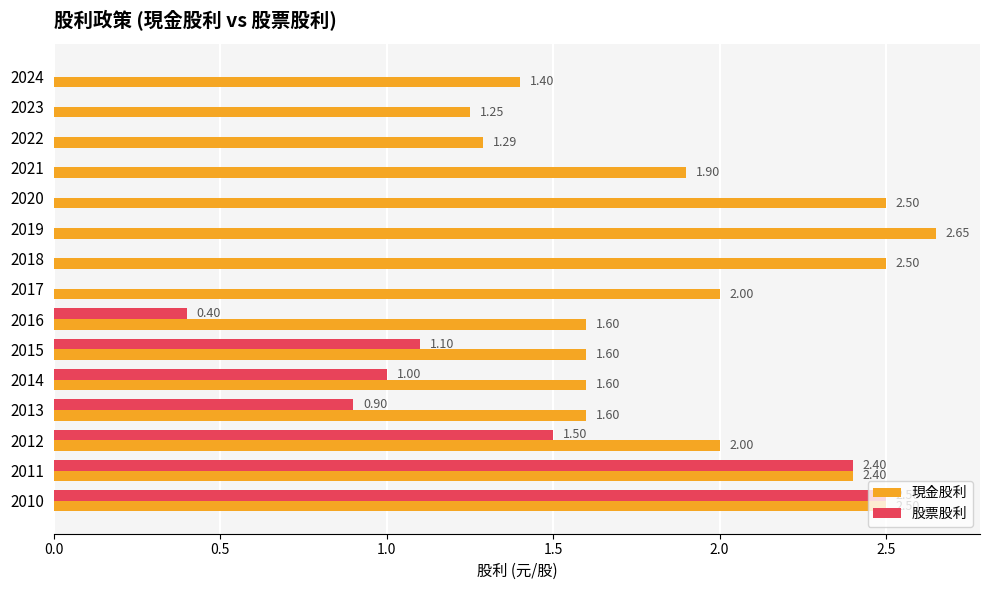

How many series are shown in this chart?

2